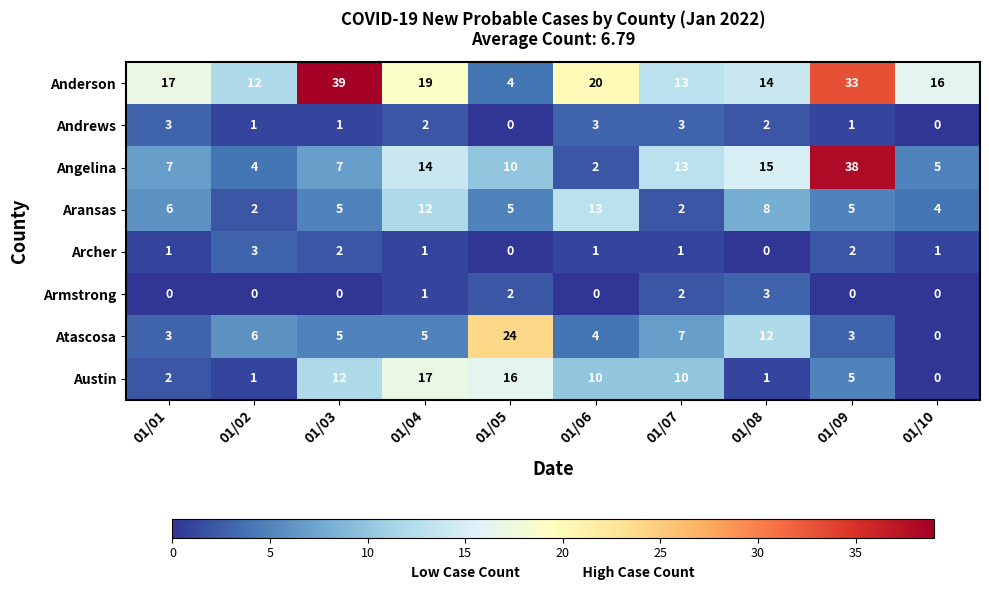

What is the greatest value displayed?

39